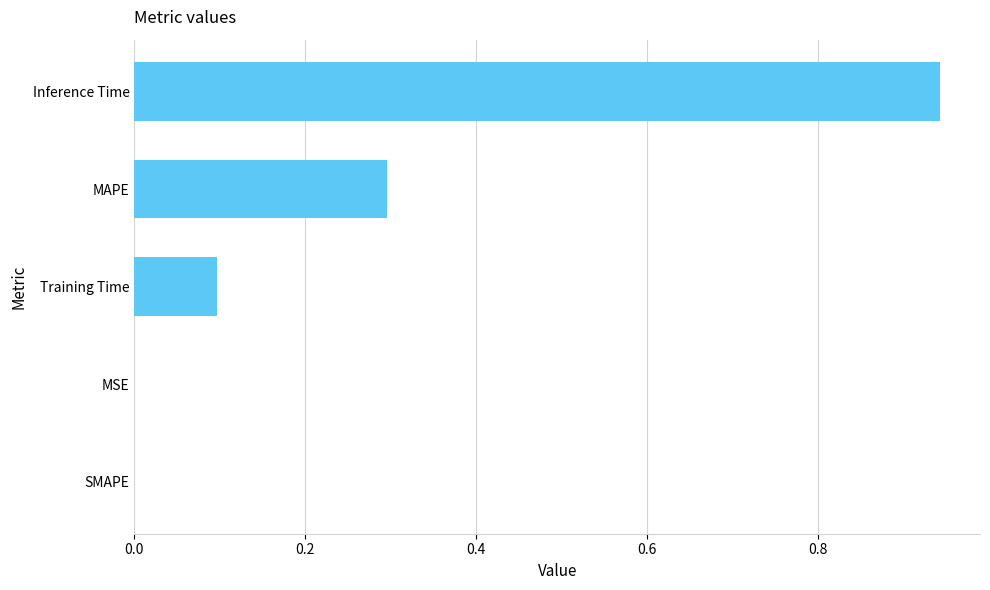

What is the sum of all values?

1.3